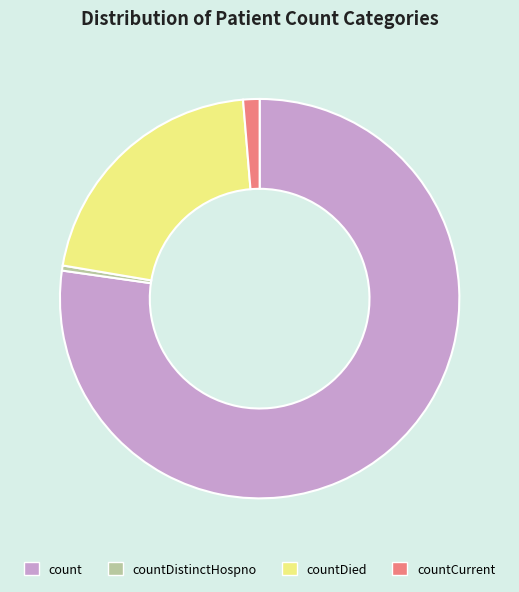

Is the sum of countCurrent and countDistinctHospno greater than half?

No